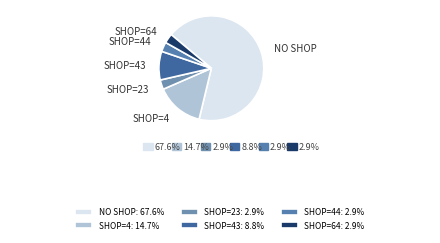

How many segments does this pie chart have?

6